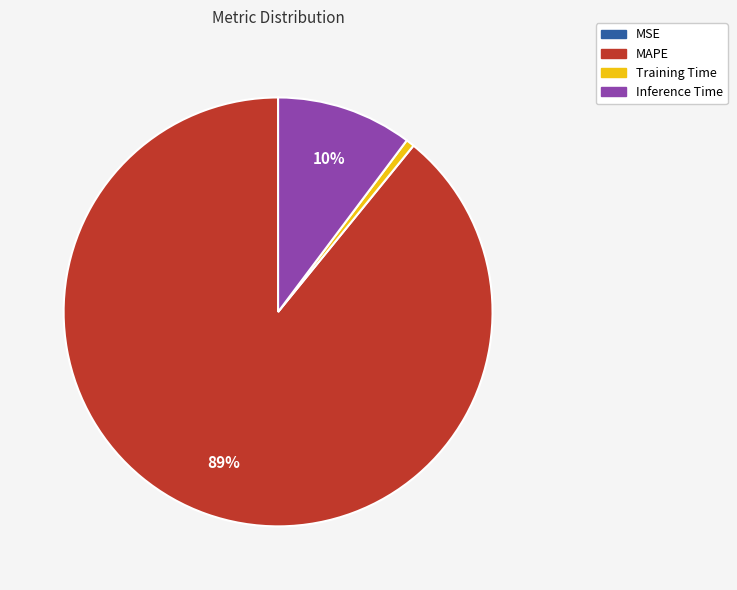

Is it true that MAPE is 99% of the pie?

False